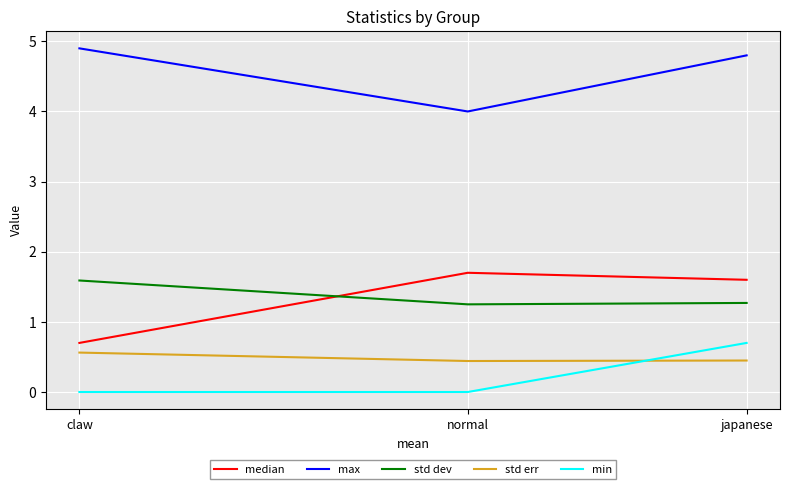

The std err series shows 0.7 at normal. True or false?

False